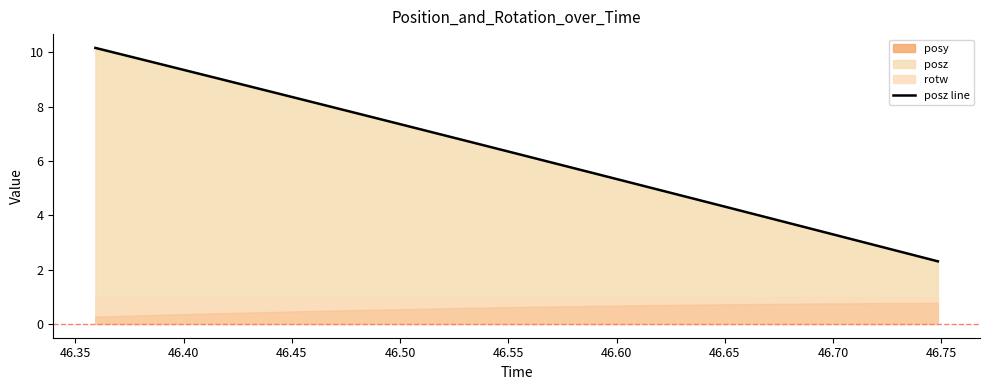

Reading left to right, transcribe all the data shown in this chart.

10.2	9.9	9.6	9.3	9.1	8.8	8.5	8.2	7.9	7.7	7.4	7.1	6.8	6.6	6.3	6.0	5.7	5.4	5.1	4.9	4.6	4.3	4.0	3.7	3.4	3.2	2.9	2.6	2.3